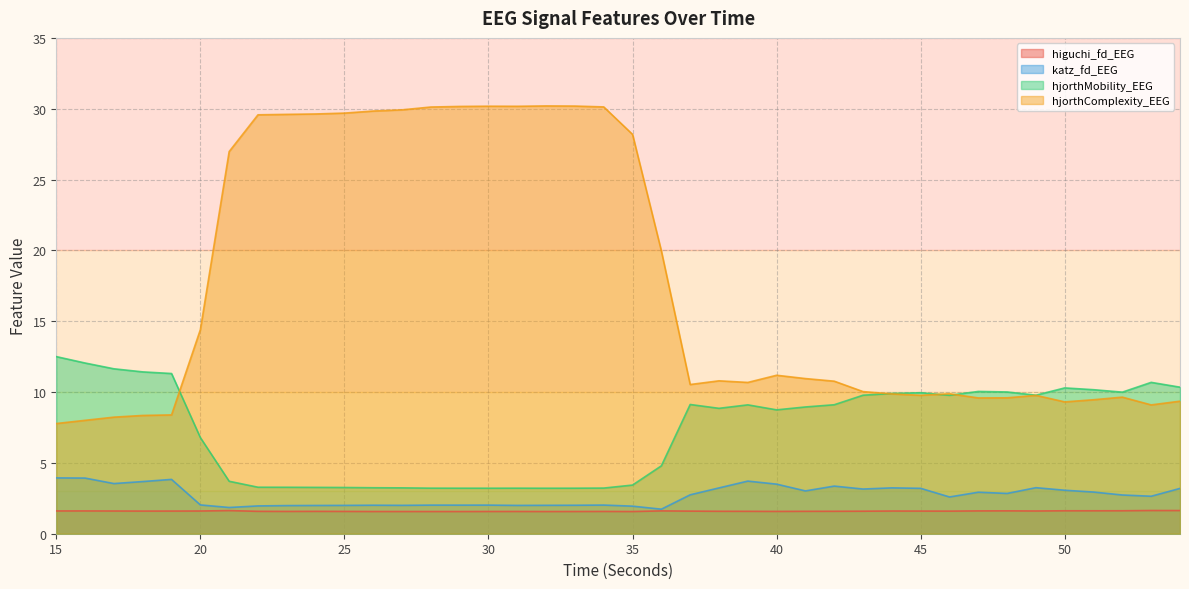

Which series has the largest total across all categories?

hjorthComplexity_EEG